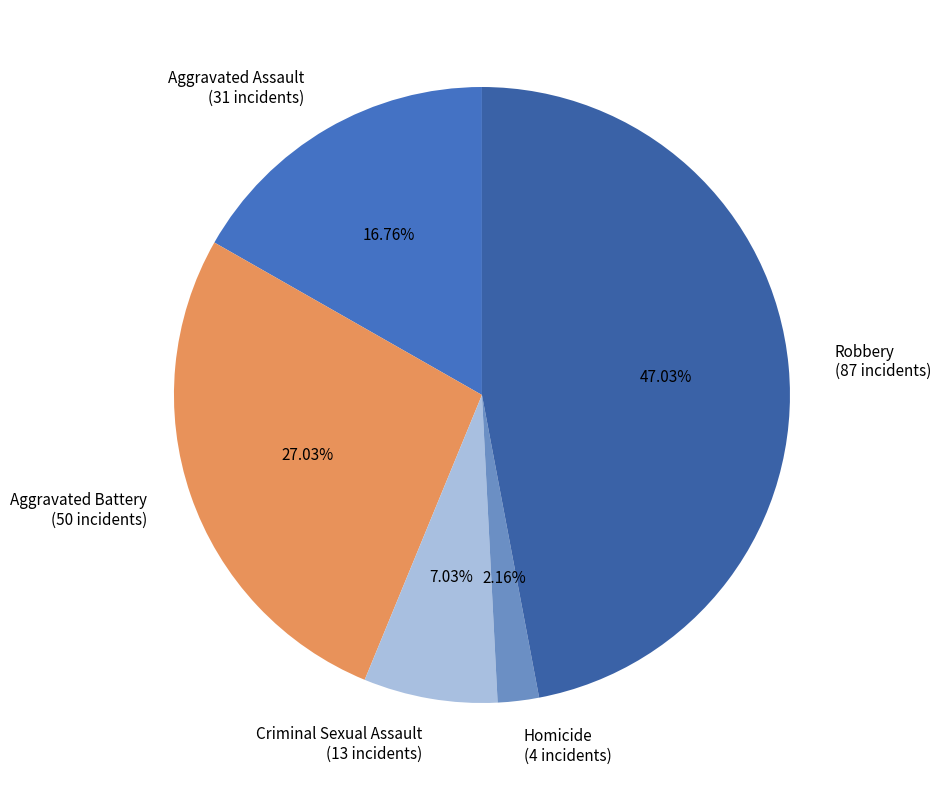

To the nearest percent, what portion does Aggravated Battery represent?

27%